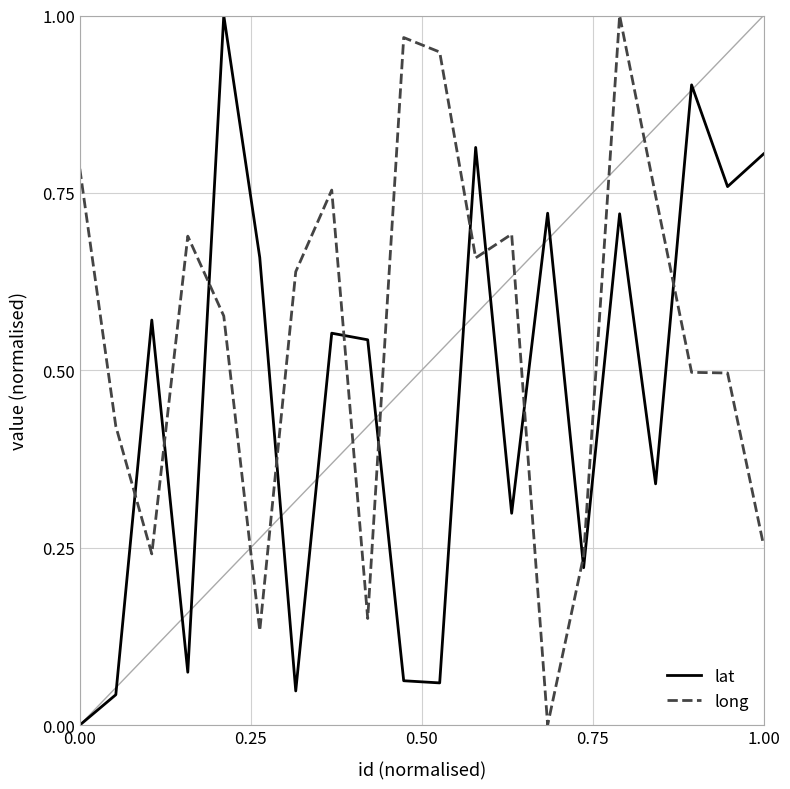

List the series in order of their overall mean, highest first.

long, lat